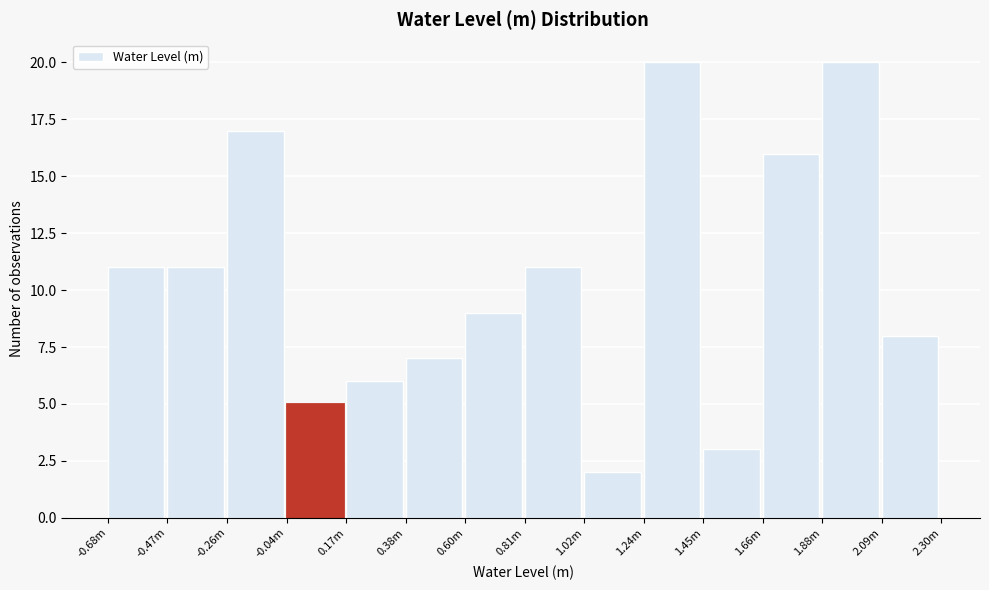

Reading left to right, transcribe all the data shown in this chart.

-0.68m=11	-0.47m=11	-0.26m=17	-0.04m=5	0.17m=6	0.38m=7	0.60m=9	0.81m=11	1.02m=2	1.24m=20	1.45m=3	1.66m=16	1.88m=20	2.09m=8